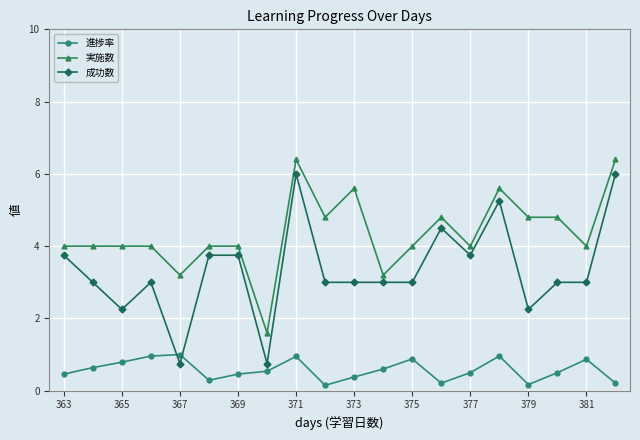

What is the highest value of the 実施数 series?

6.4